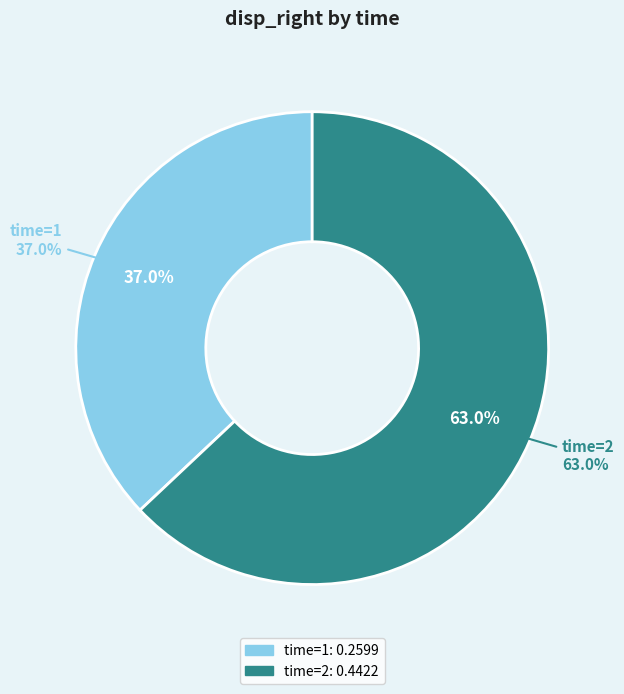

To the nearest percent, what is the difference between the time=1 and time=2 slice percentages?

26%